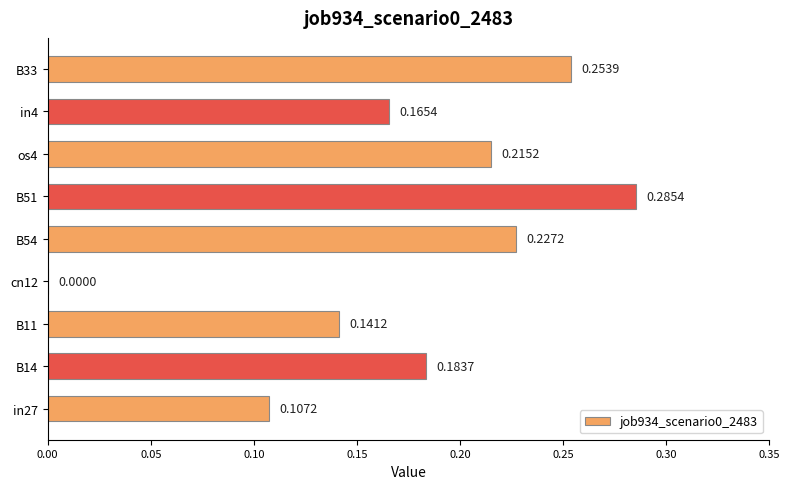

Which has a higher value, cn12 or in4?

in4